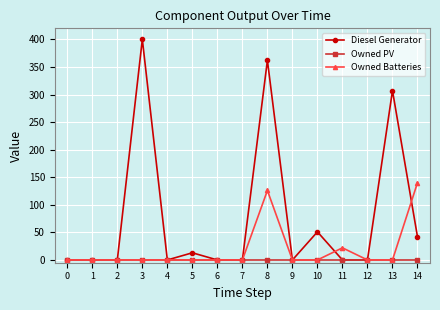

Which series has the largest range (max minus min)?

Diesel Generator